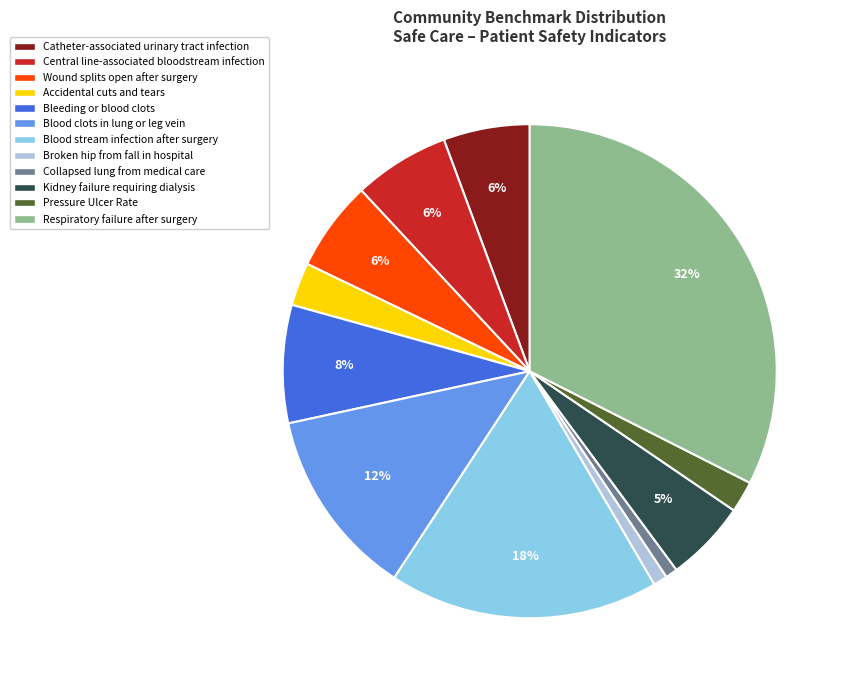

Which category has the biggest portion of the pie?

Respiratory failure after surgery